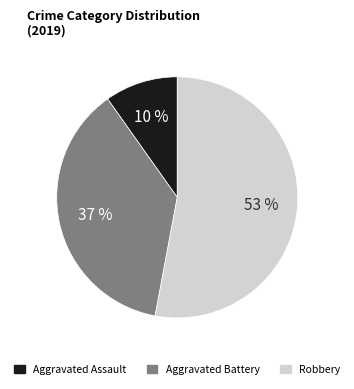

Approximately how many times larger is the value at Robbery compared to Aggravated Battery?

1.4